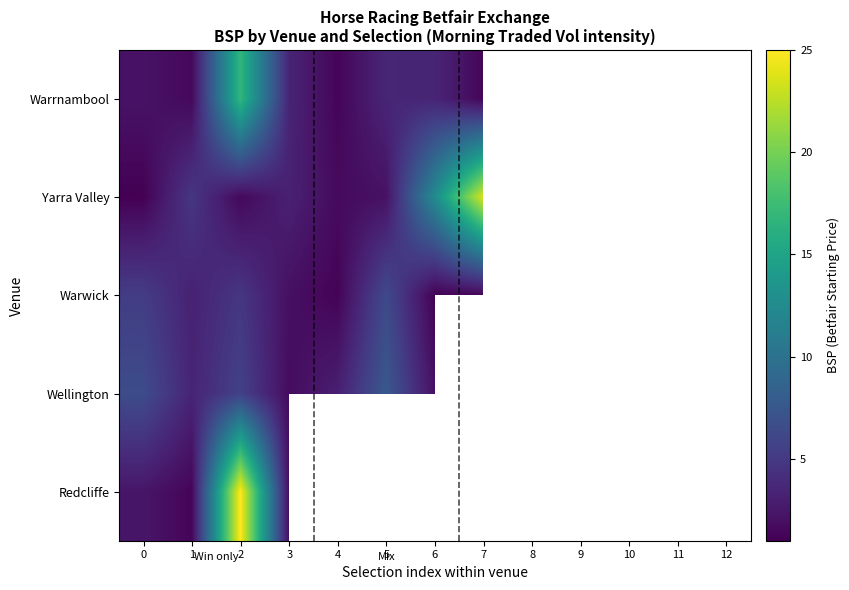

Rank the series by their maximum value, from lowest to highest.

Wellington, Warwick, Warrnambool, Yarra Valley, Redcliffe